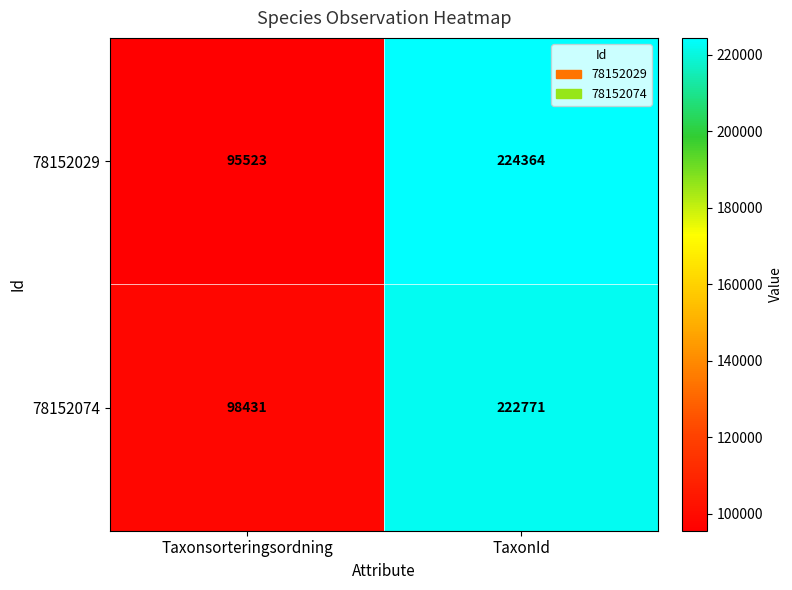

Rank the series by their average value, from lowest to highest.

78152029, 78152074